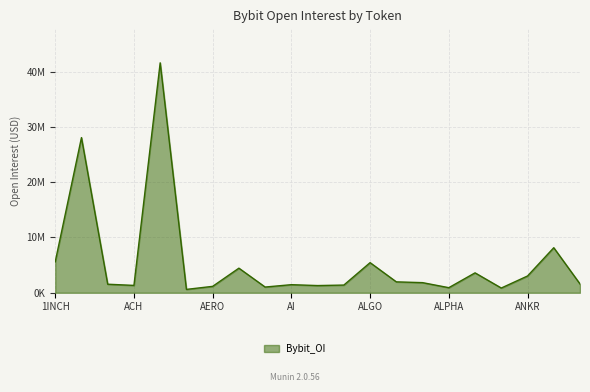

Is this an area chart (filled region under the line)?

Yes